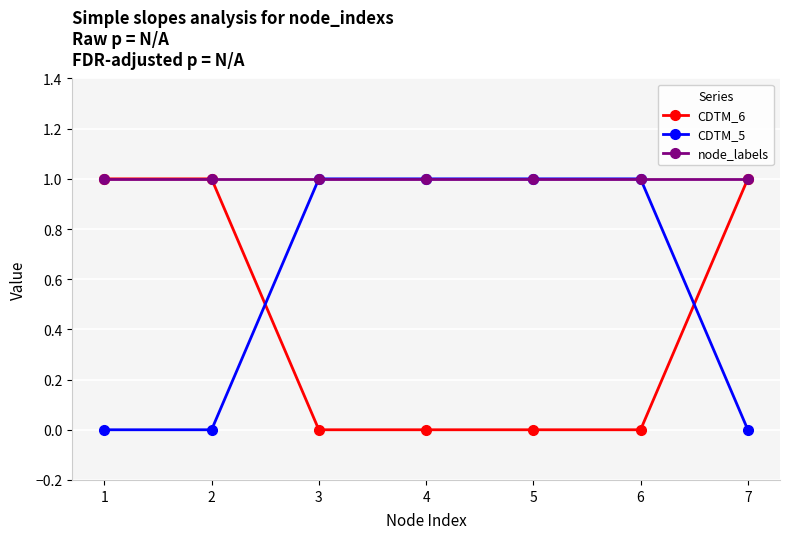

True or false: CDTM_6 and CDTM_5 intersect in this chart.

True